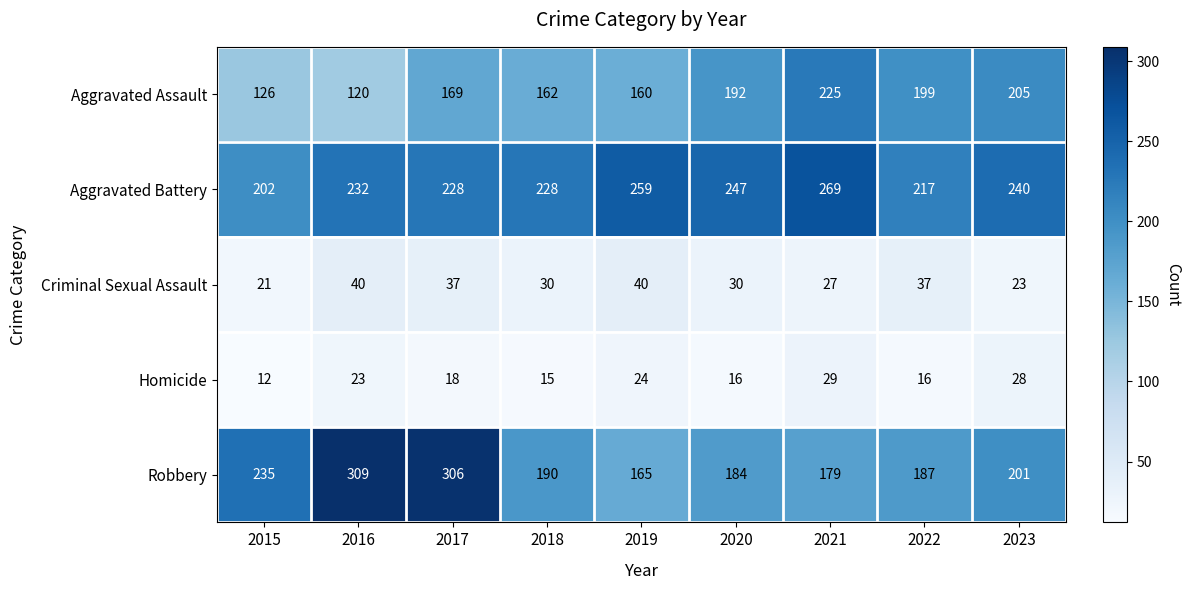

Rank the series at 2020 from highest to lowest value.

Aggravated Battery, Aggravated Assault, Robbery, Criminal Sexual Assault, Homicide